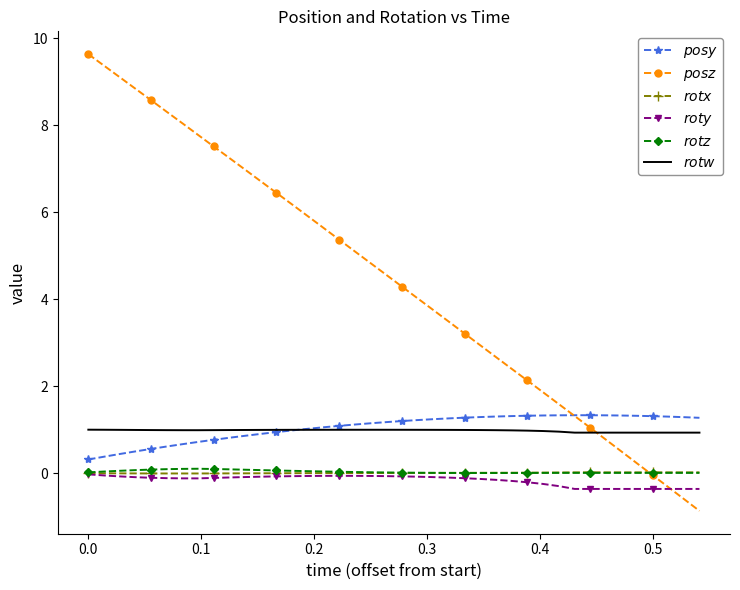

What is the maximum value shown in the chart?

9.6